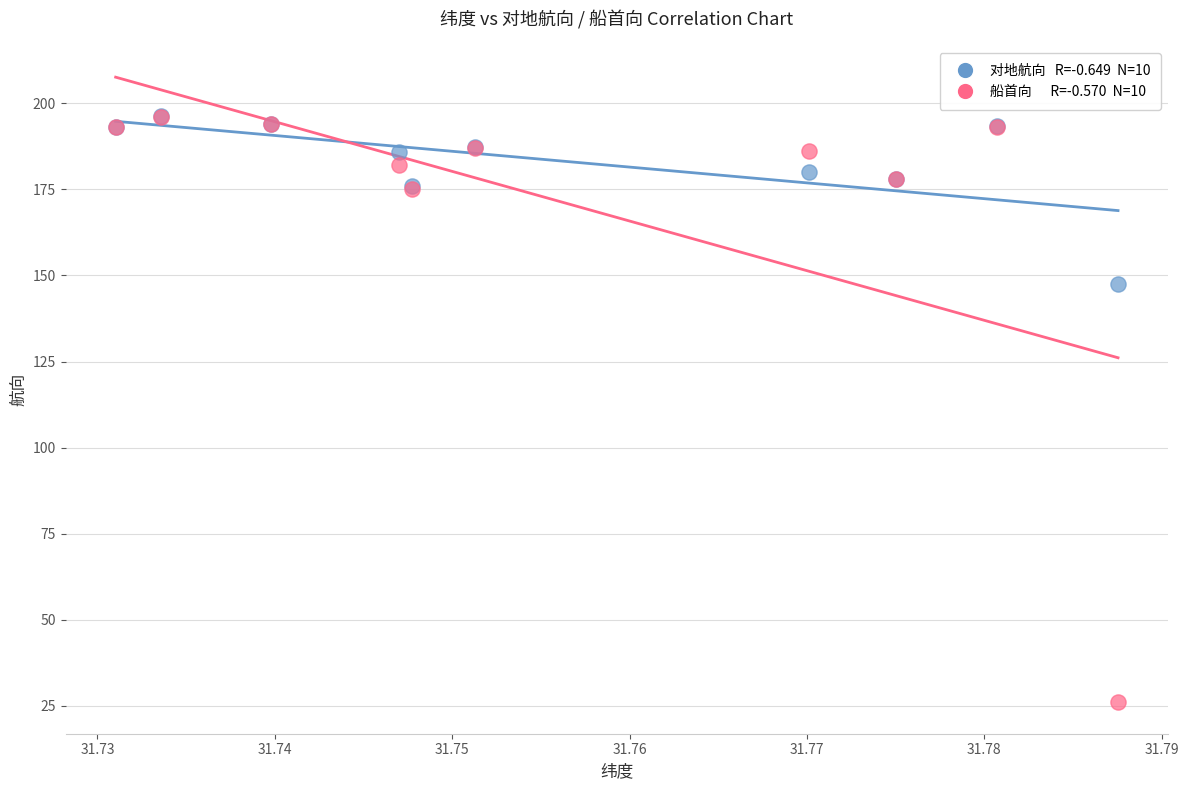

Across all series, what Y value is closest to 111?

147.6